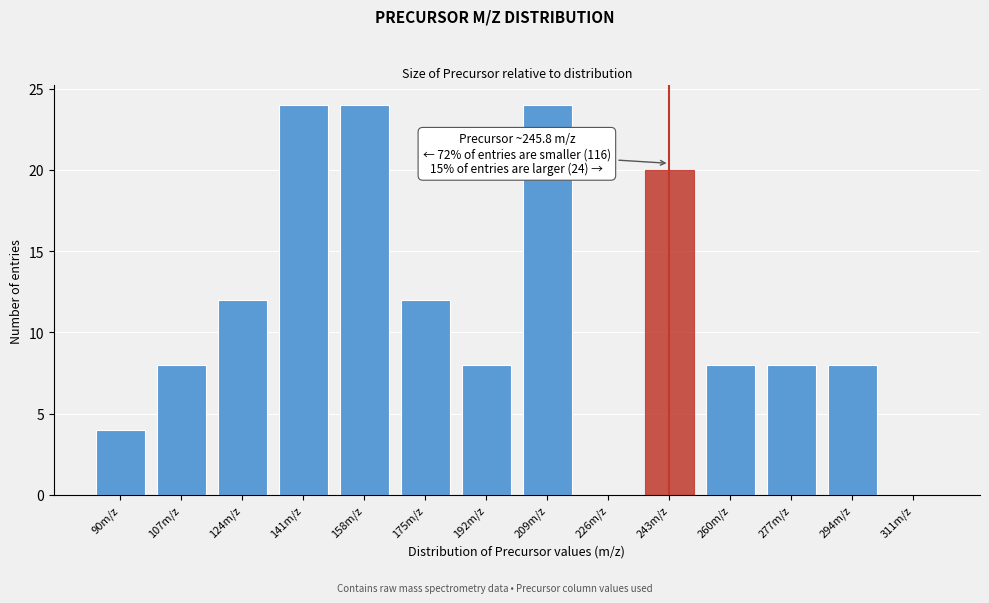

Reading right to left, extract all data points from this chart.

311m/z=0	294m/z=8	277m/z=8	260m/z=8	243m/z=20	226m/z=0	209m/z=24	192m/z=8	175m/z=12	158m/z=24	141m/z=24	124m/z=12	107m/z=8	90m/z=4